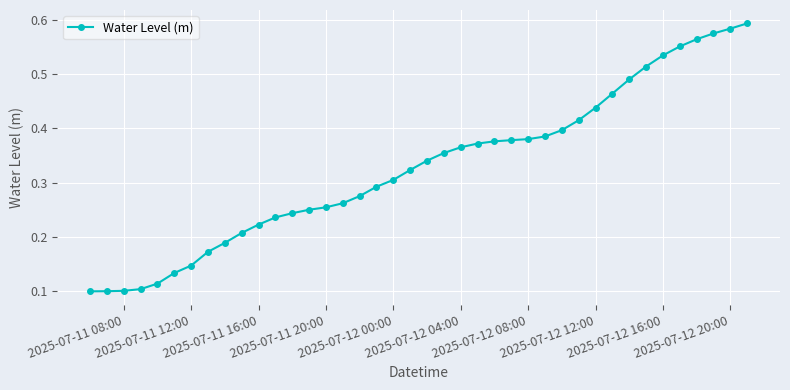

How many values are between 0 and 1?

40